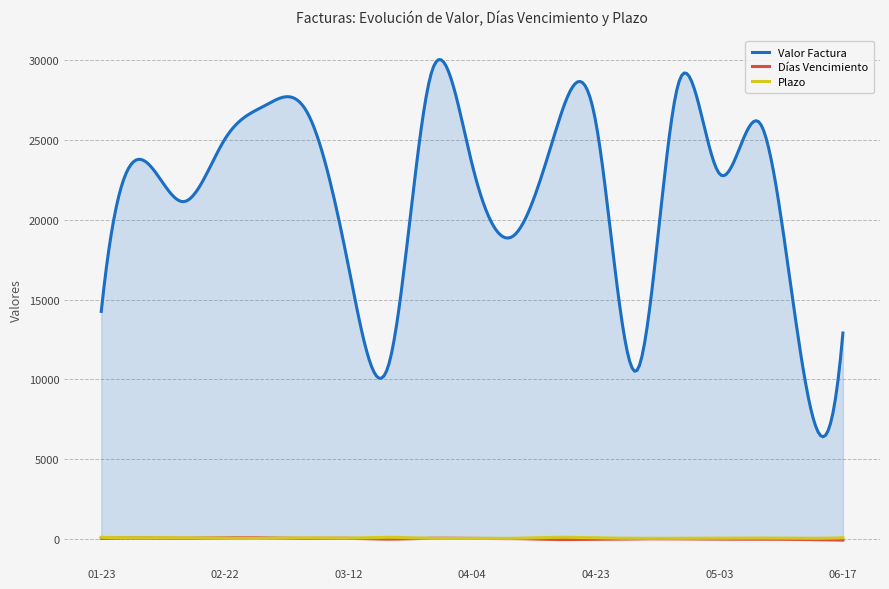

The value of Días Vencimiento at 2018-04-29 is -10. True or false?

False